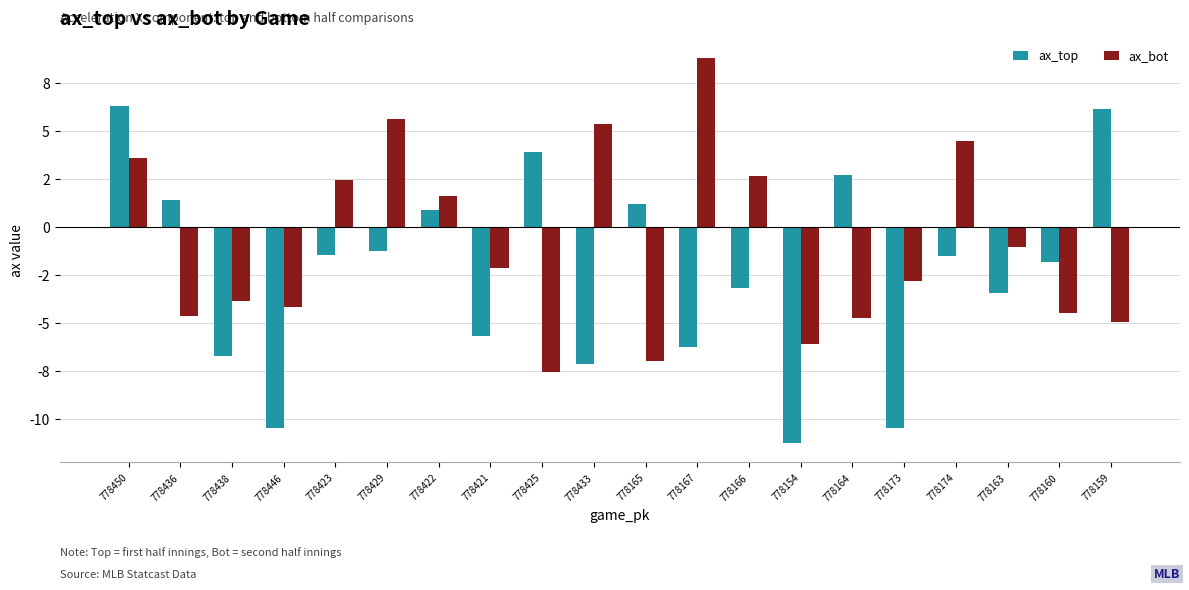

Are the bars grouped side by side (vs. stacked)?

Yes